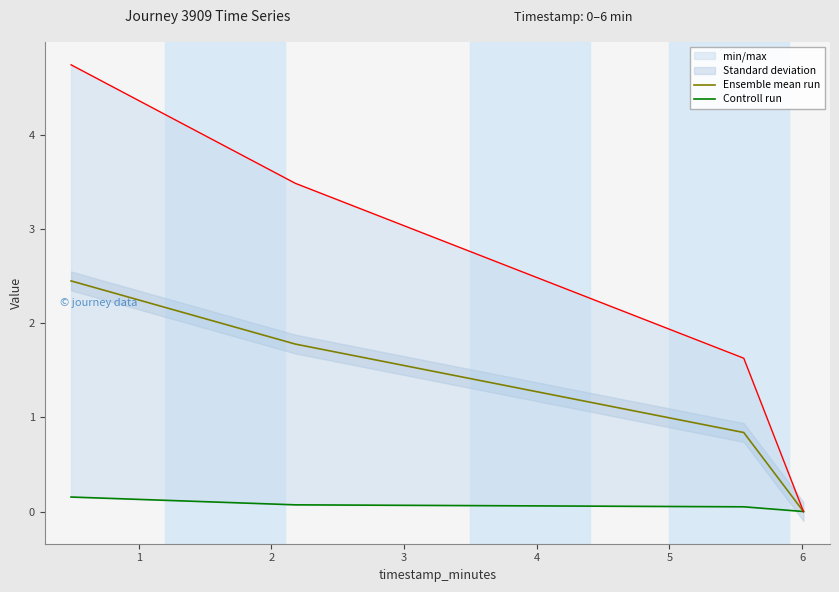

Does the chart display data point markers on the line(s)?

No